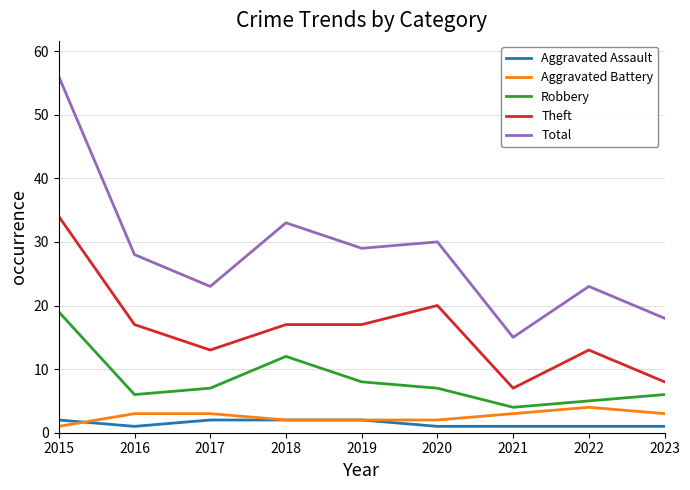

Which series has the largest range (max minus min)?

Total